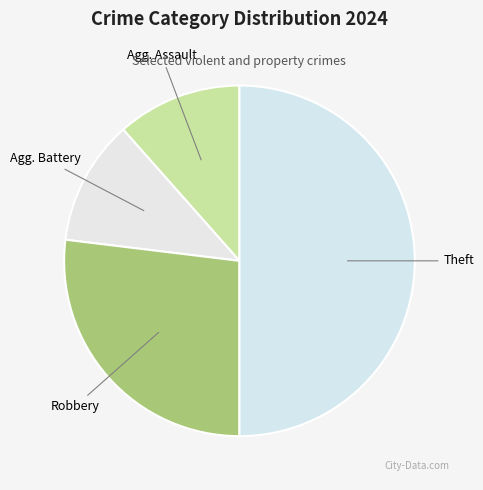

Count the number of slices in the pie.

4